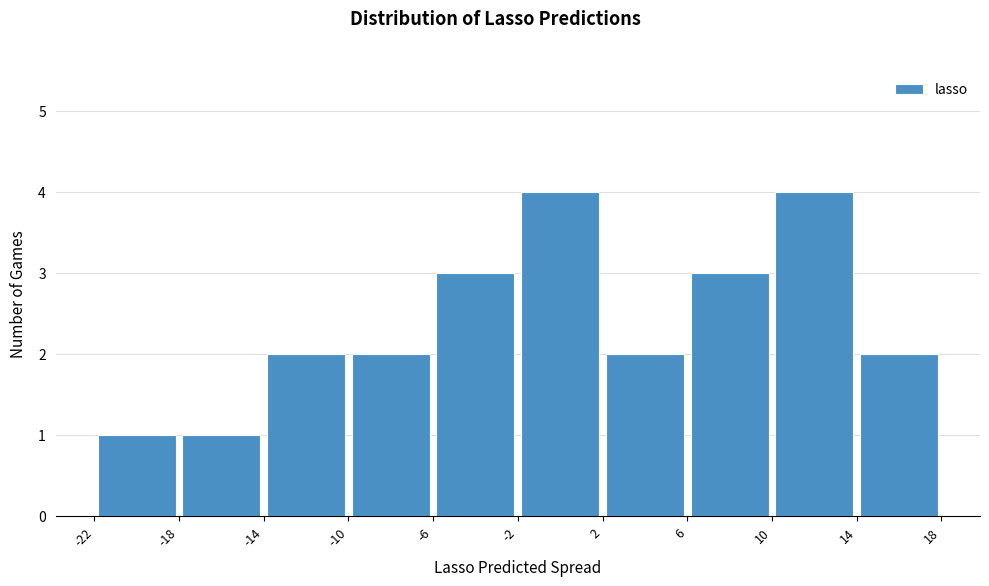

Reading left to right, list every bar in this chart as the range it spans on the x-axis followed by its height. The values are not printed on the chart, so give them approximately, as read against the axis.

-22 to -18: 1
-18 to -14: 1
-14 to -10: 2
-10 to -6: 2
-6 to -2: 3
-2 to 2: 4
2 to 6: 2
6 to 10: 3
10 to 14: 4
14 to 18: 2